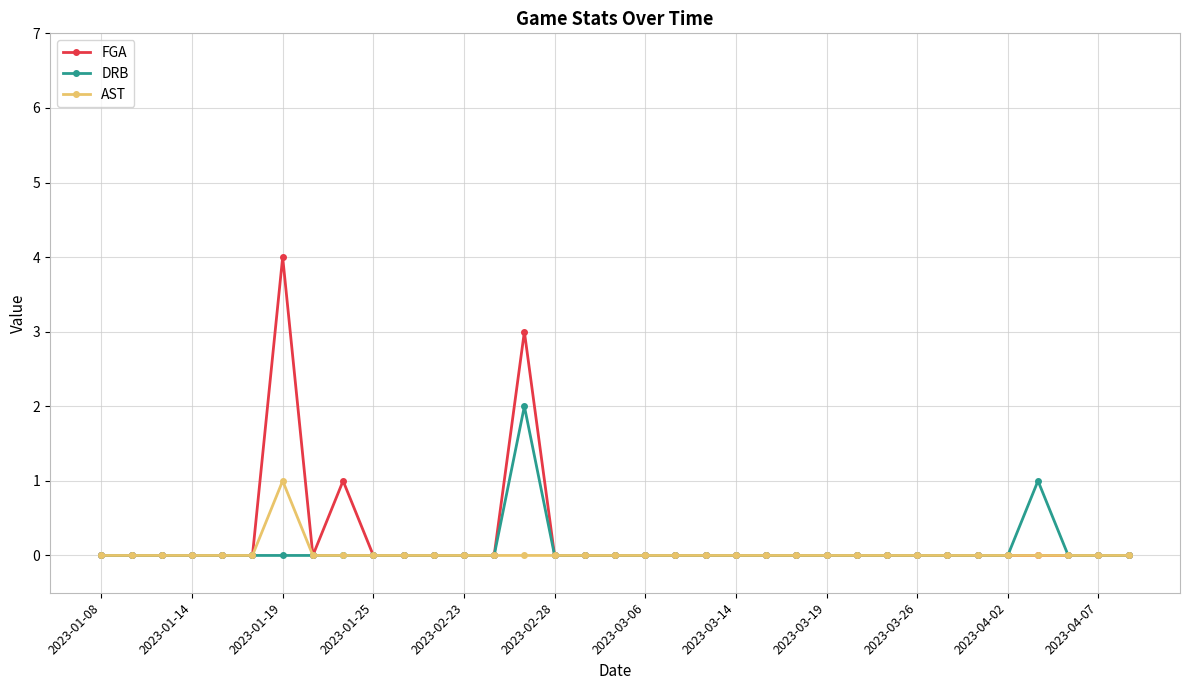

List the series in order of their overall mean, lowest first.

AST, DRB, FGA